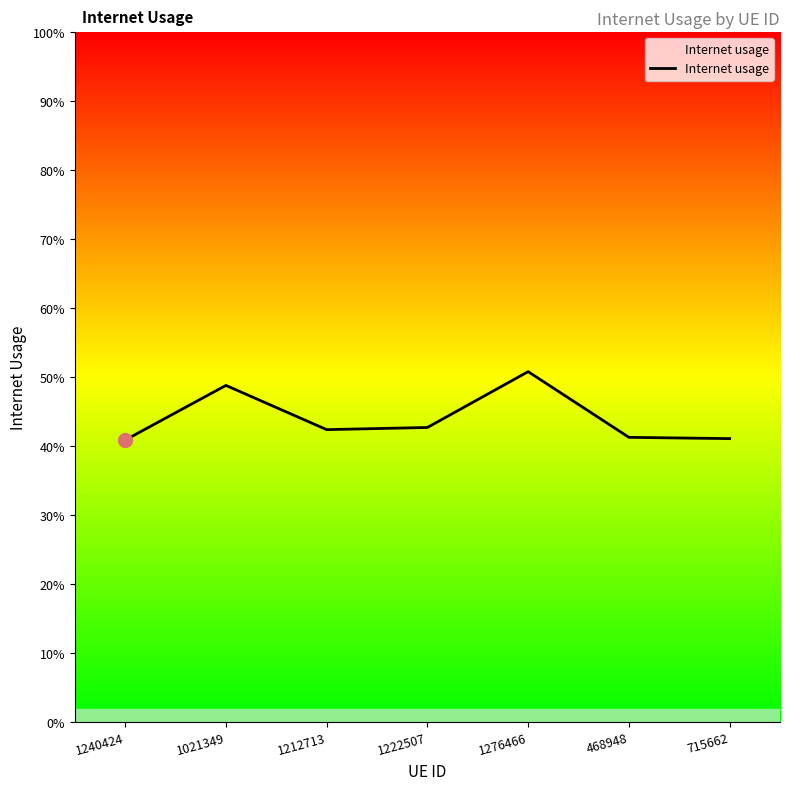

Does the chart have visible grid lines?

No